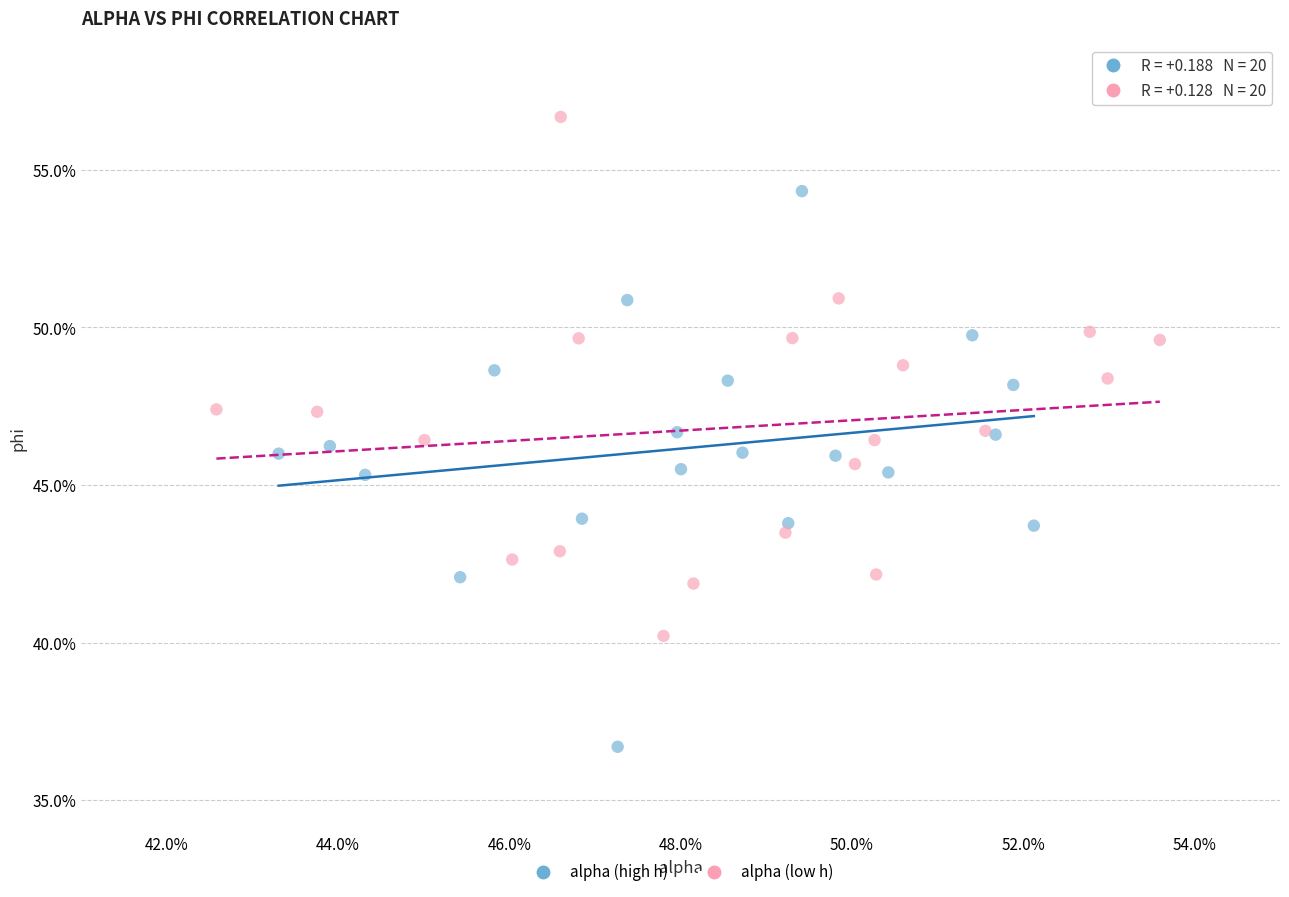

Which series contains the highest Y value?

alpha (low h)